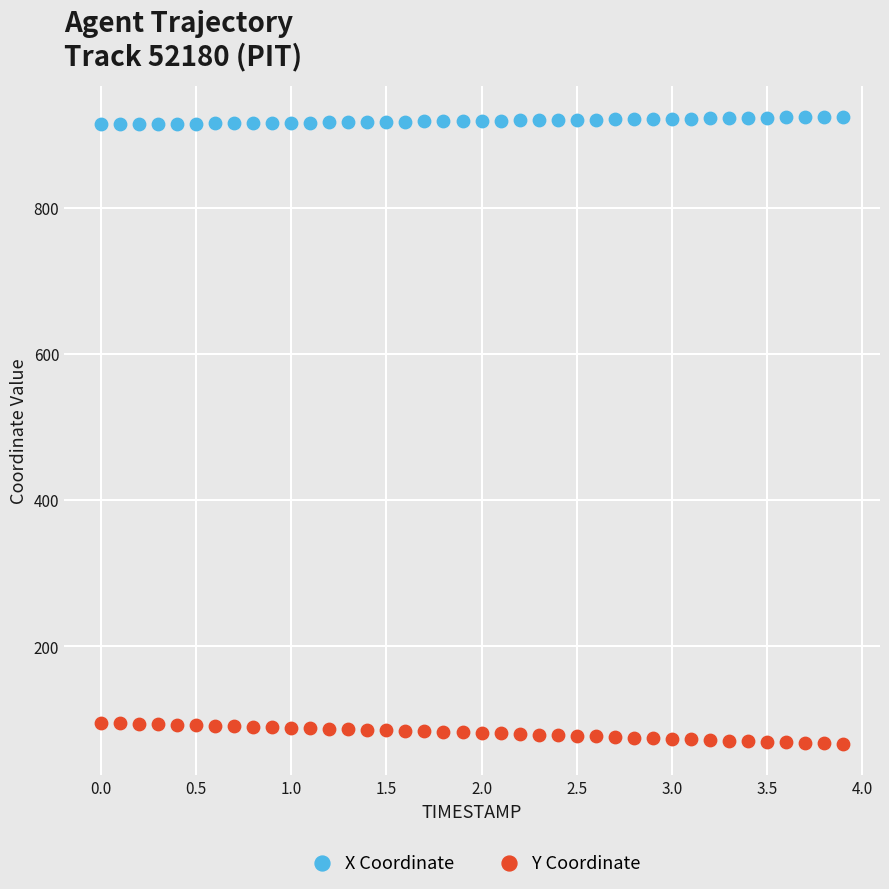

Which series contains the lowest Y value?

Y Coordinate